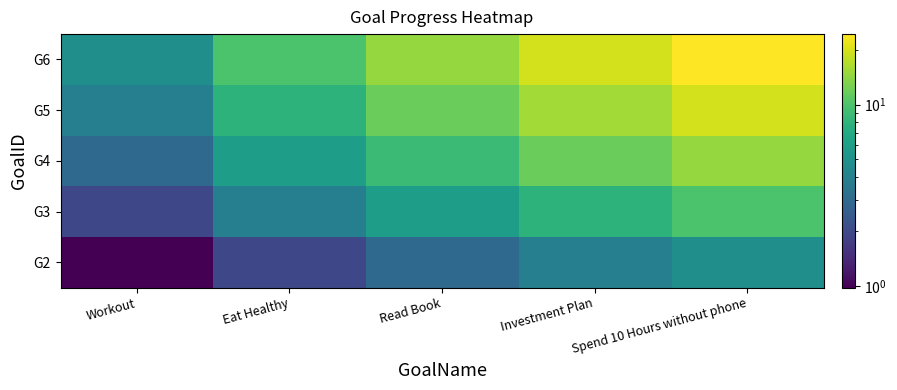

What is the total value across all series at Read Book?

44.1